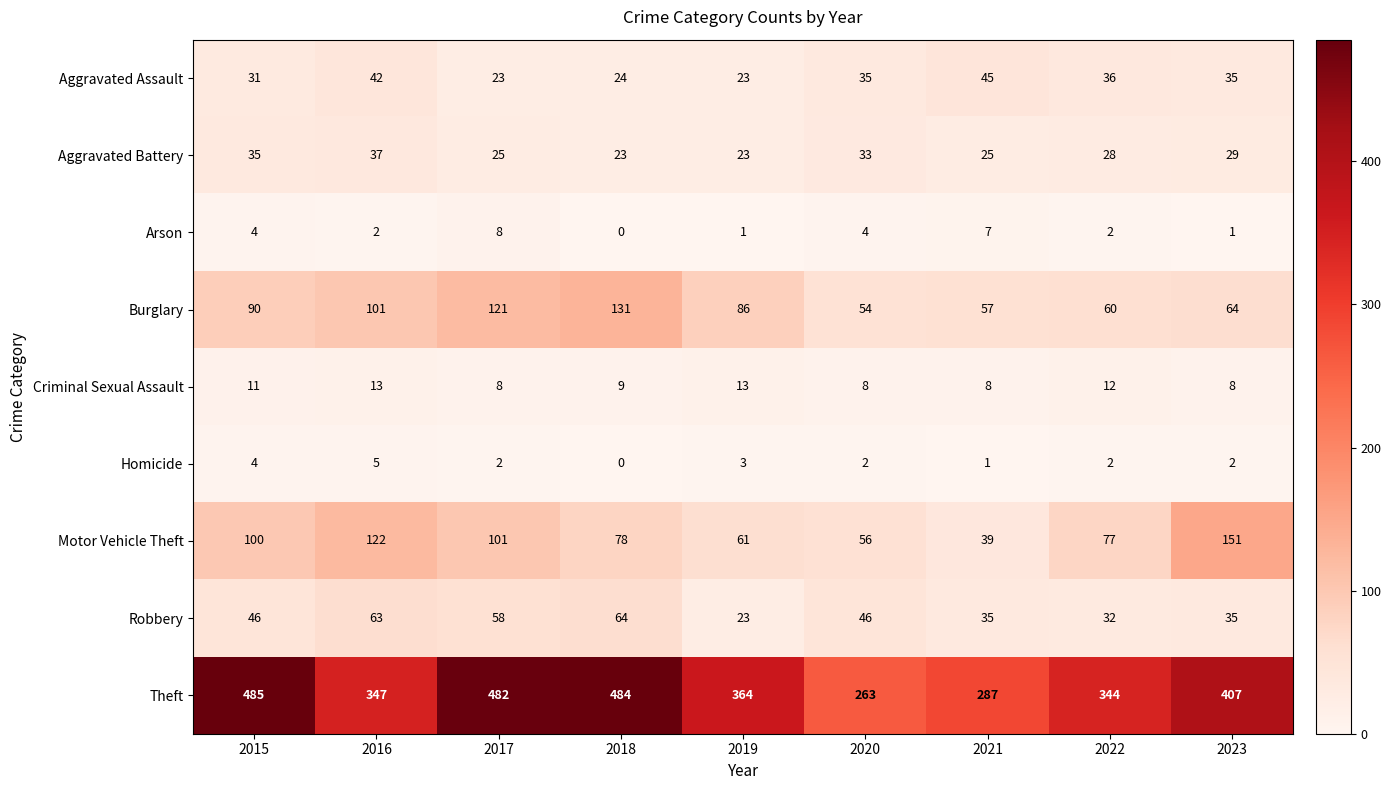

What is the sum of the Burglary values at 2017 and 2019?

207